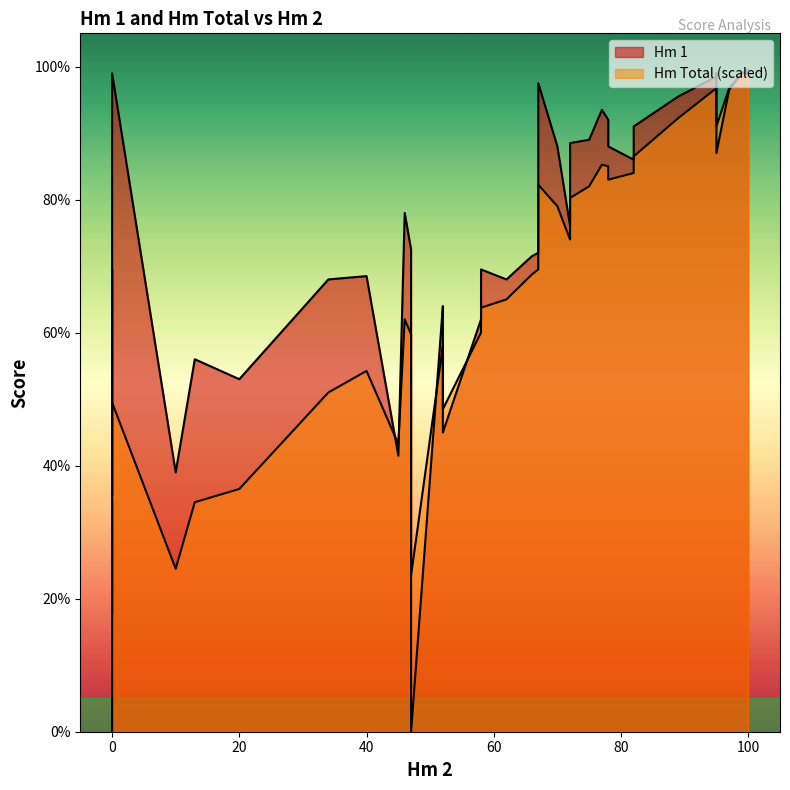

Which series has the largest total across all categories?

Hm 1